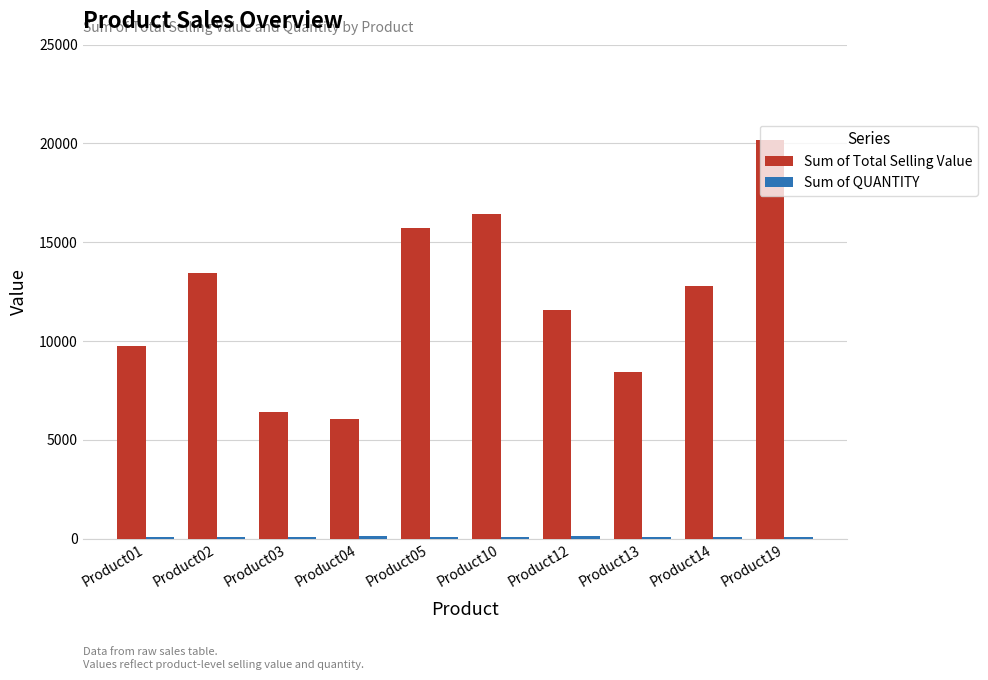

What is the spread (max minus min) of values at Product04?

5932.2